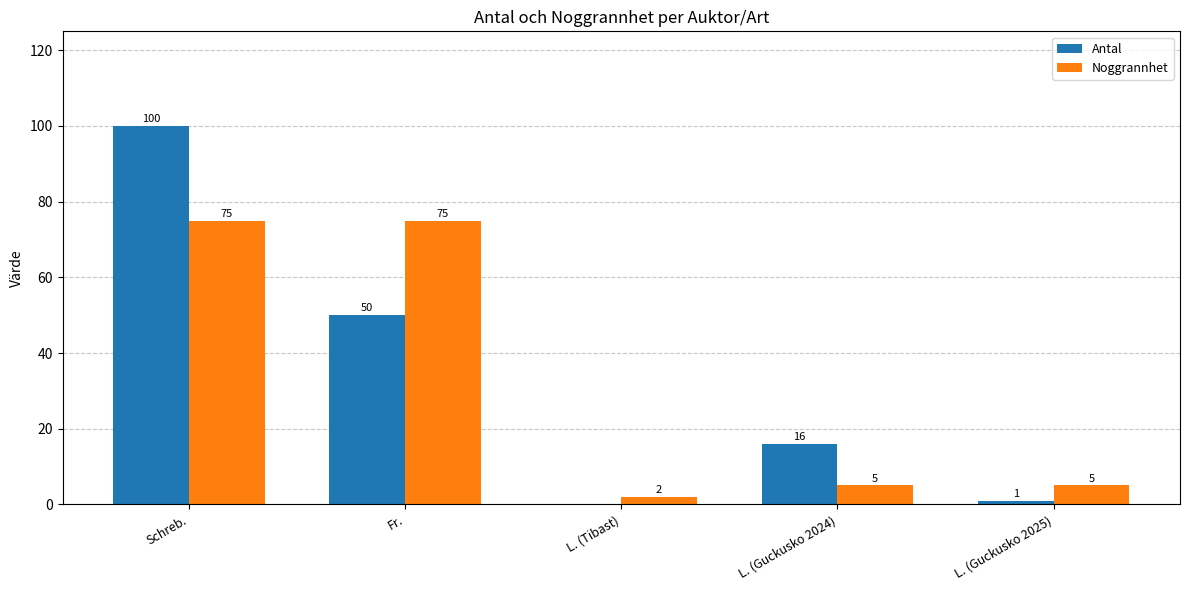

At which category is the sum across all series the highest?

Schreb.